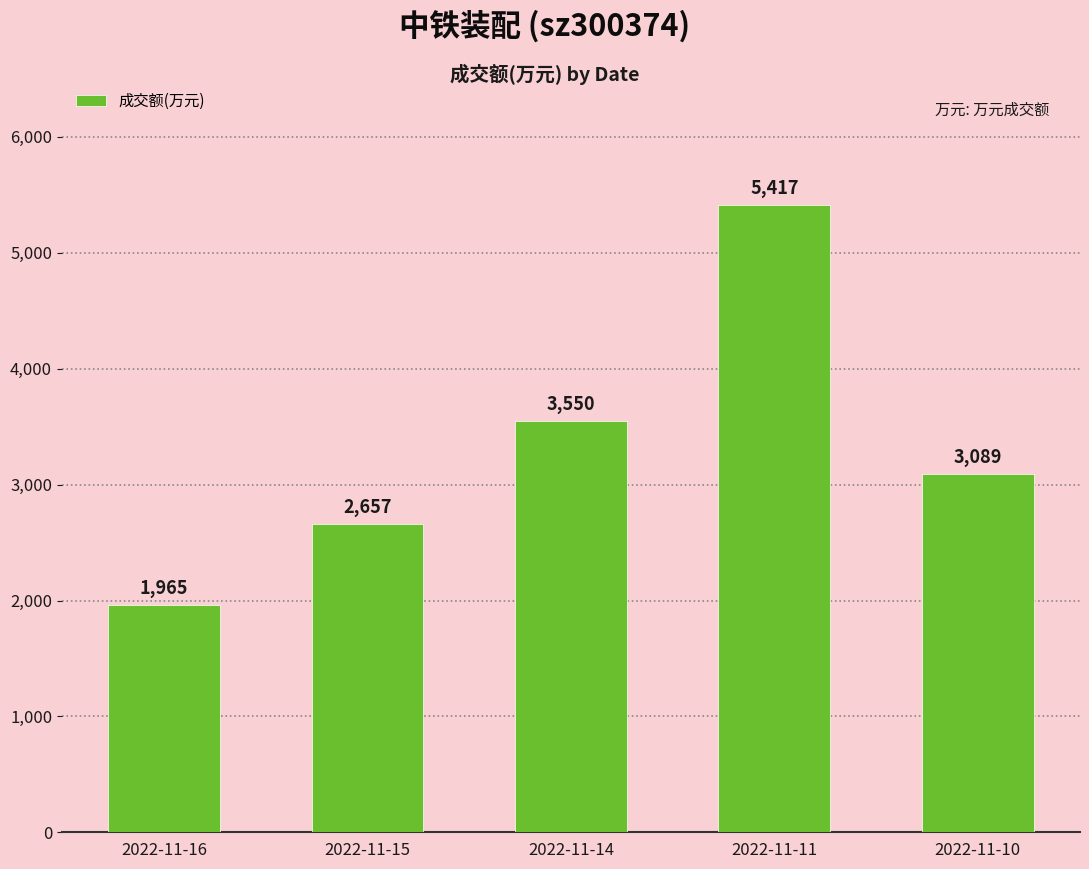

How many data points does each series have?

5